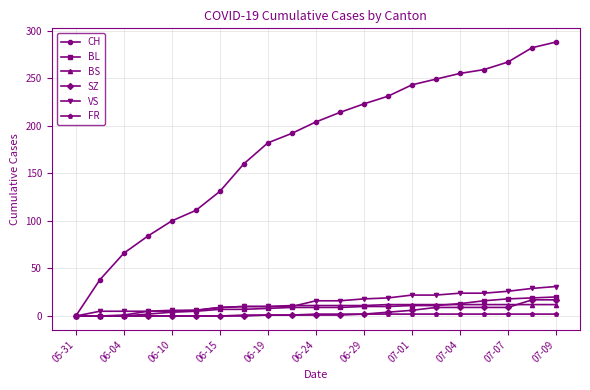

Does the chart display data point markers on the line(s)?

Yes